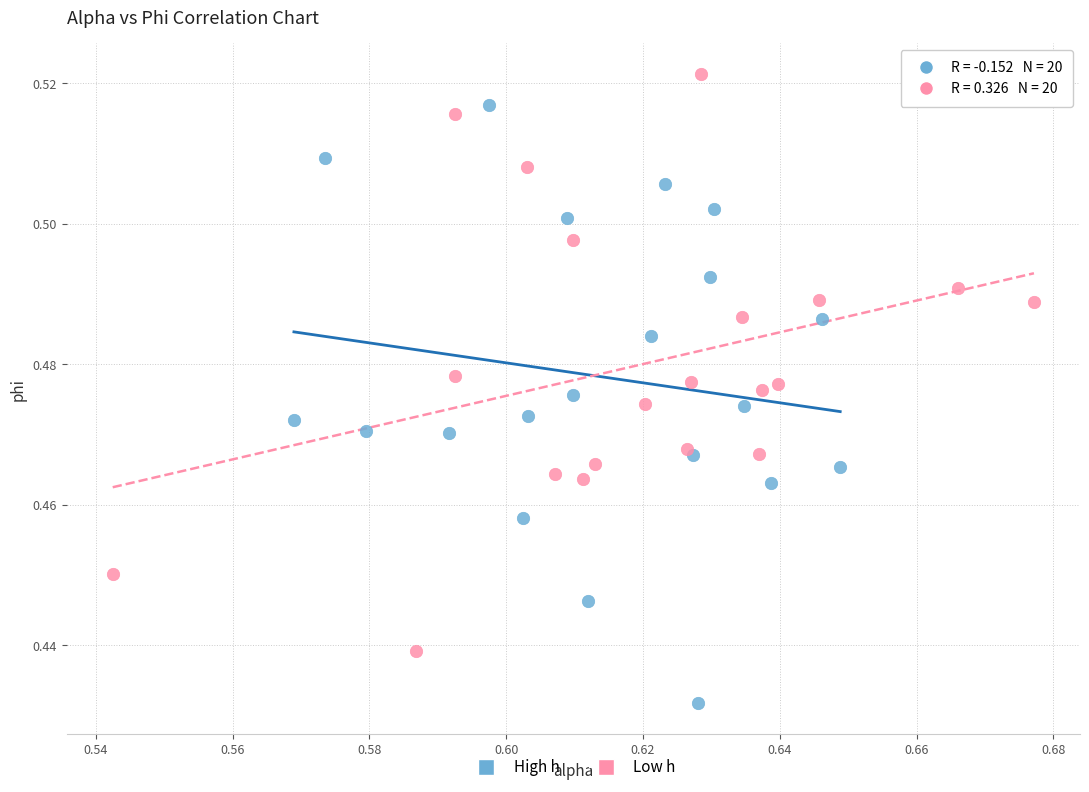

Which series contains the lowest Y value?

High h